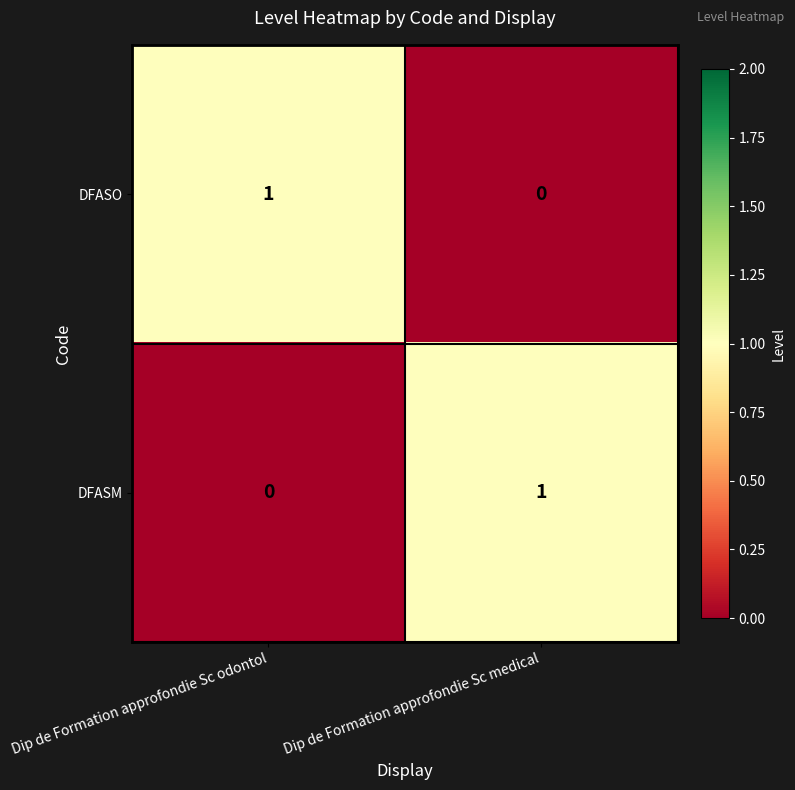

The DFASM series shows -1 at Dip de Formation approfondie Sc odontol. True or false?

False